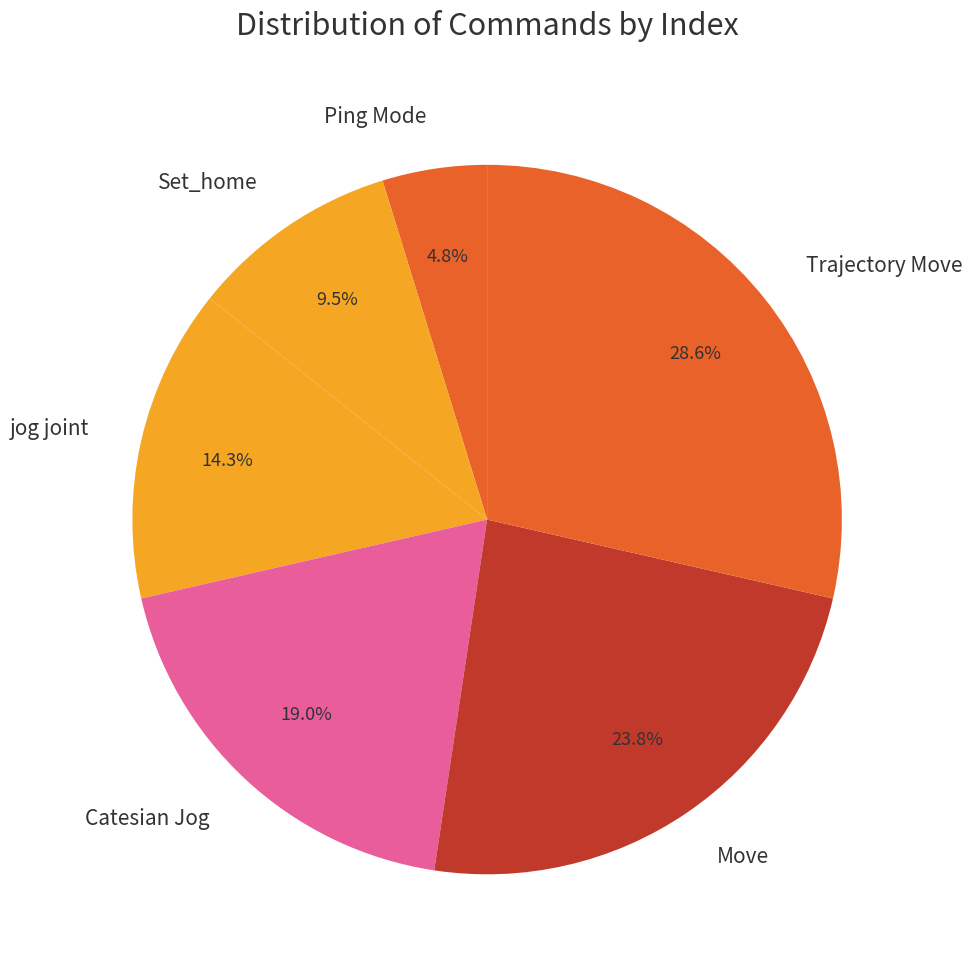

Does Ping Mode account for over 50% of the chart?

No